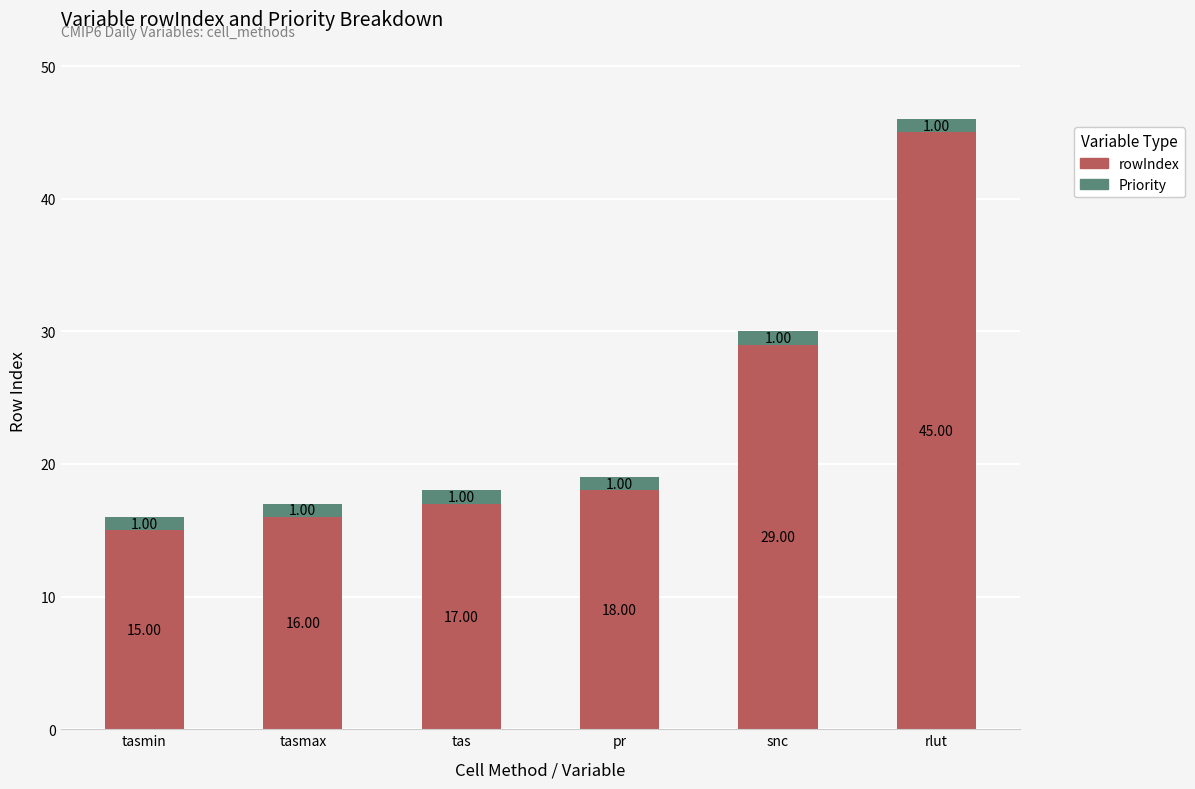

Are the bars grouped side by side (vs. stacked)?

No